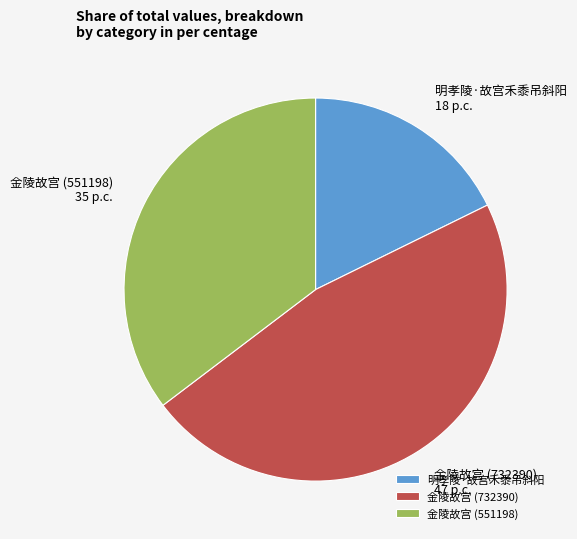

Is there a majority slice in this chart?

No